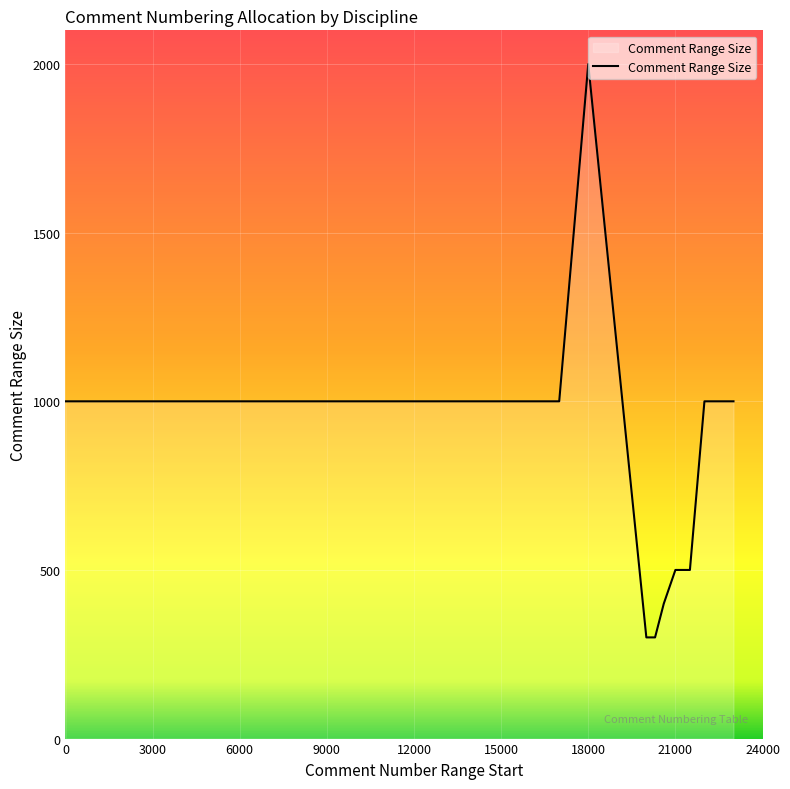

What is the maximum value shown in the chart?

2000